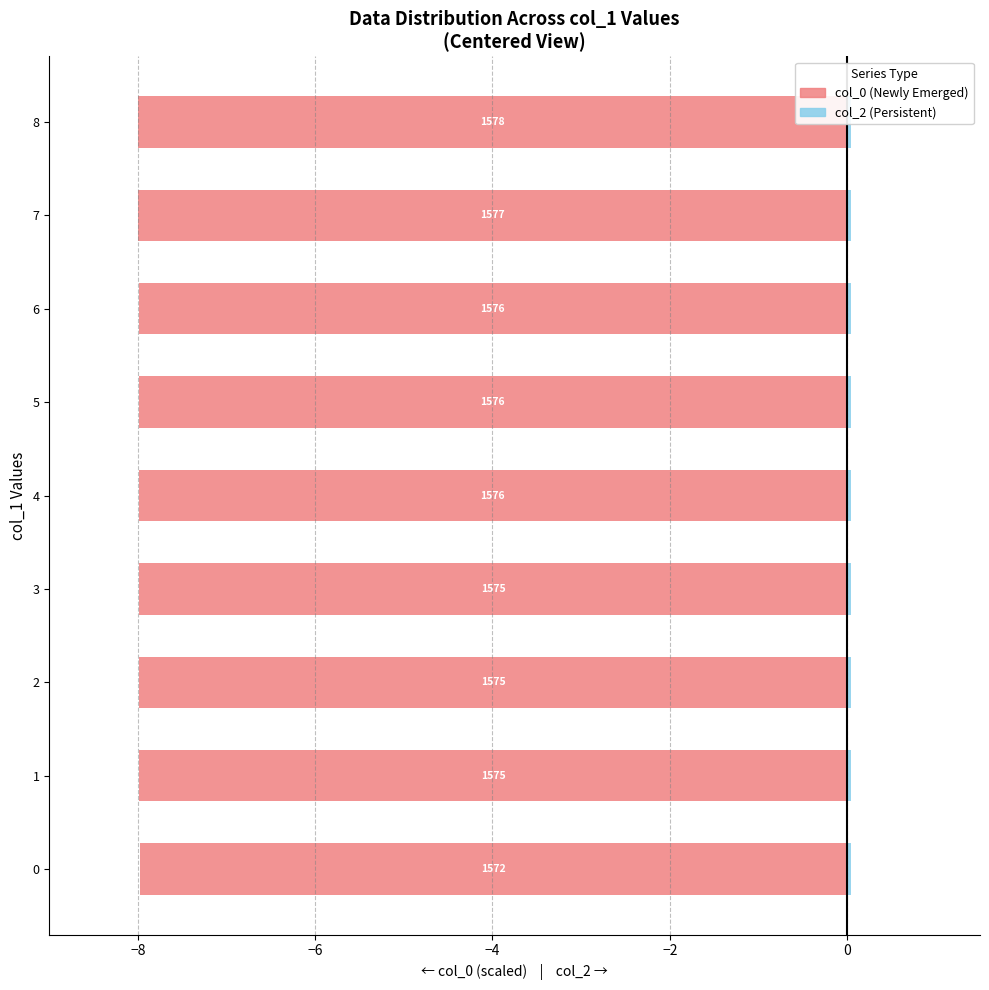

What is the spread (max minus min) of values at −2?

8.5